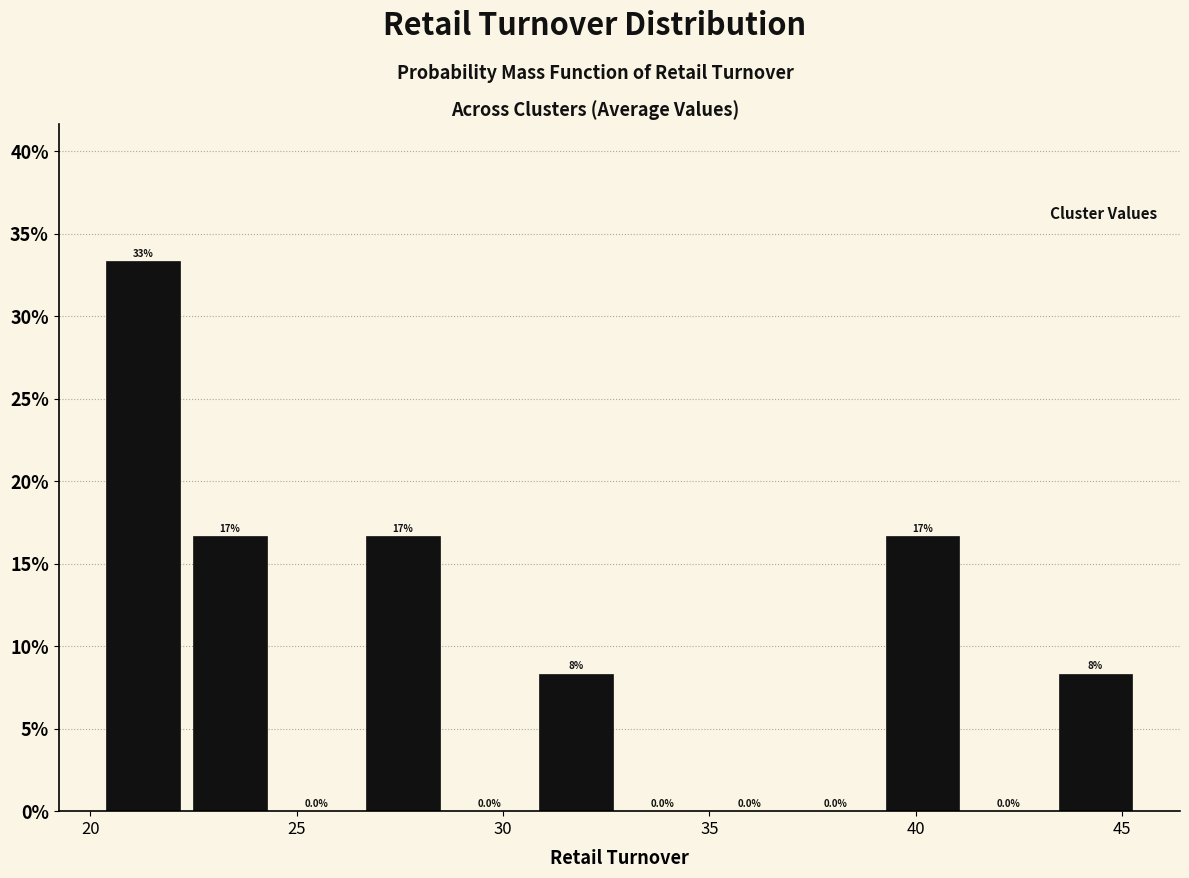

Which range on the x-axis has the tallest bar?

20.0 to 22.5